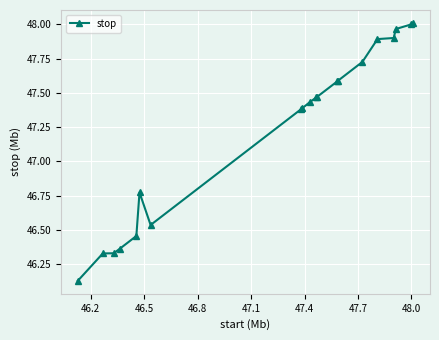

True or false: the data has more than 0 interior local peaks.

True